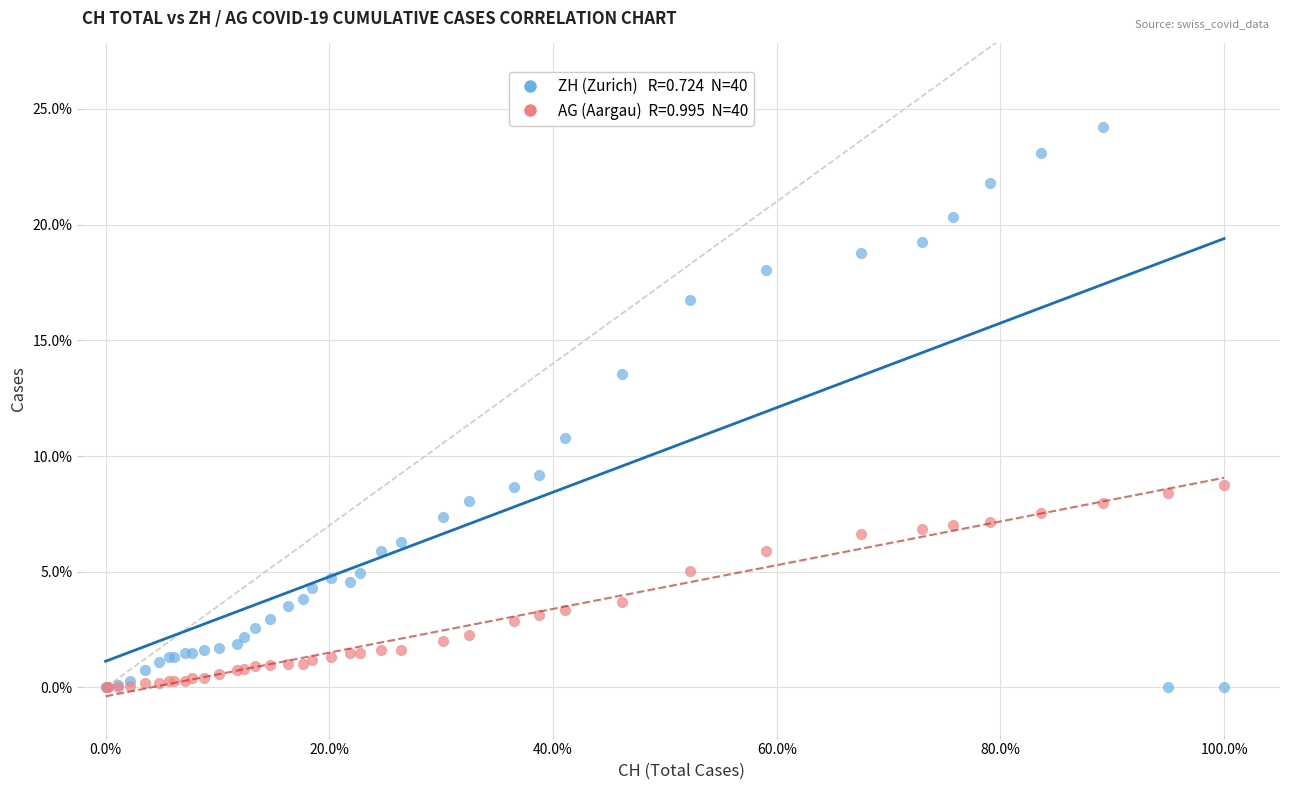

Across all series, what Y value is closest to 12?

10.8